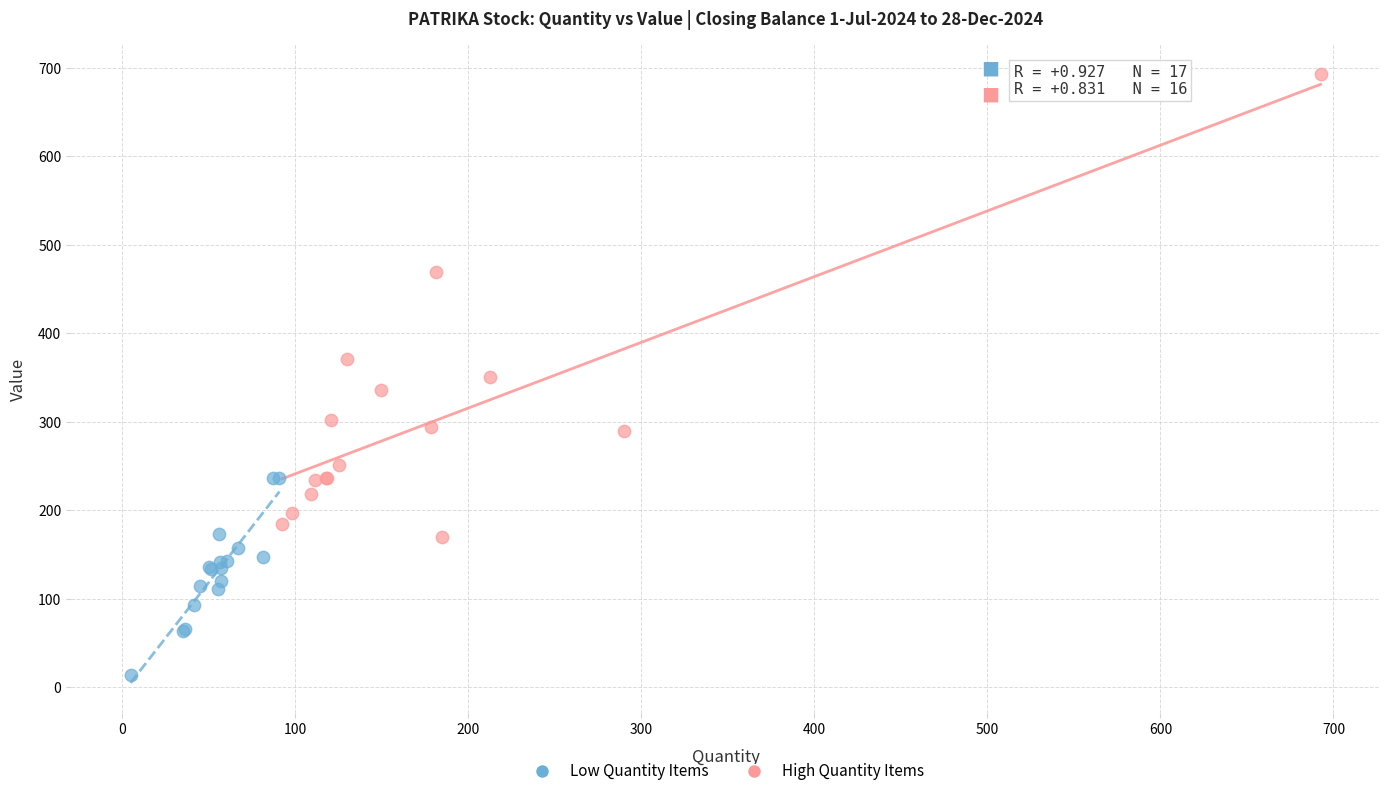

Which series contains the highest Y value?

High Quantity Items